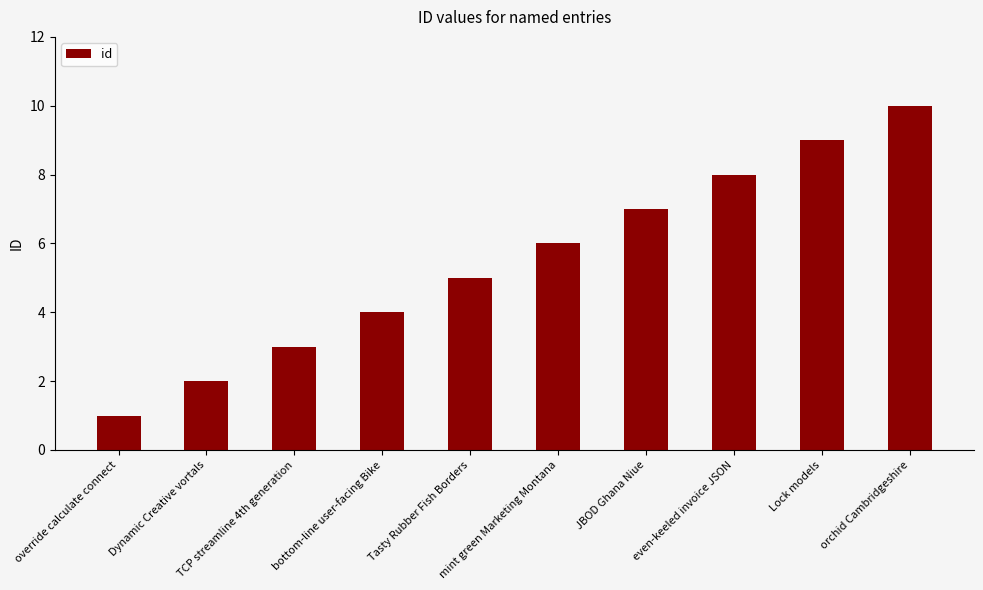

How many values are between 3 and 8?

6